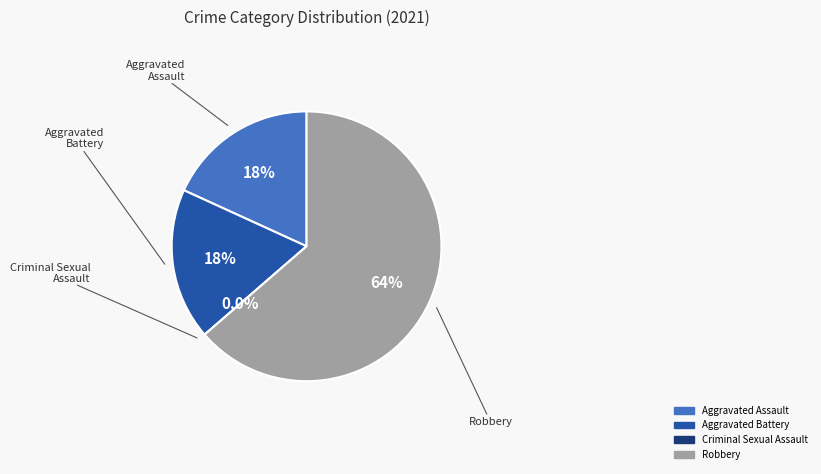

To the nearest percent, what is the difference between the Aggravated Battery and Criminal Sexual Assault slice percentages?

18%